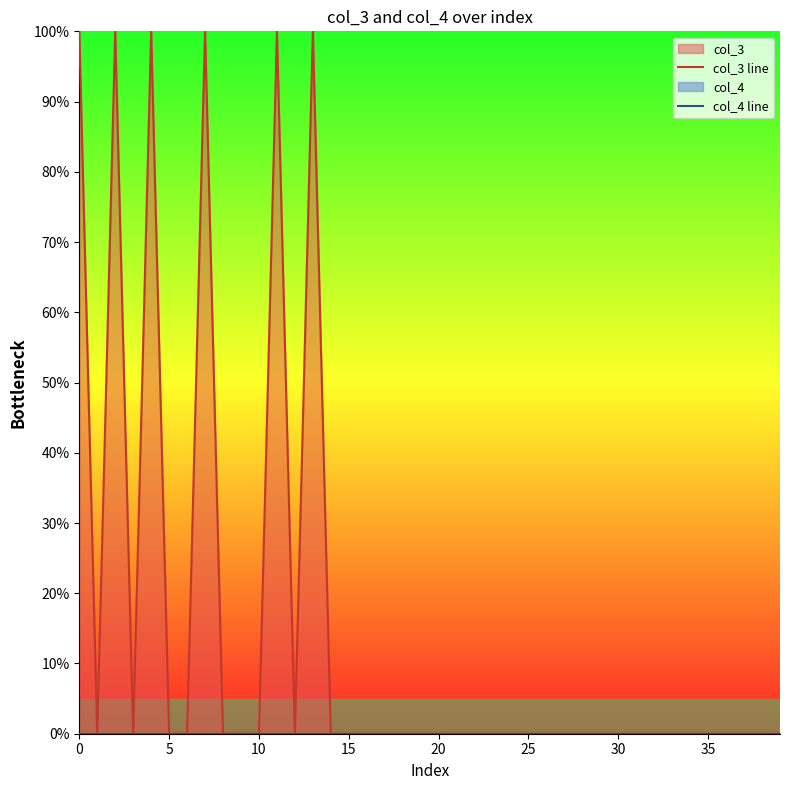

How many lines are shown in the chart?

2